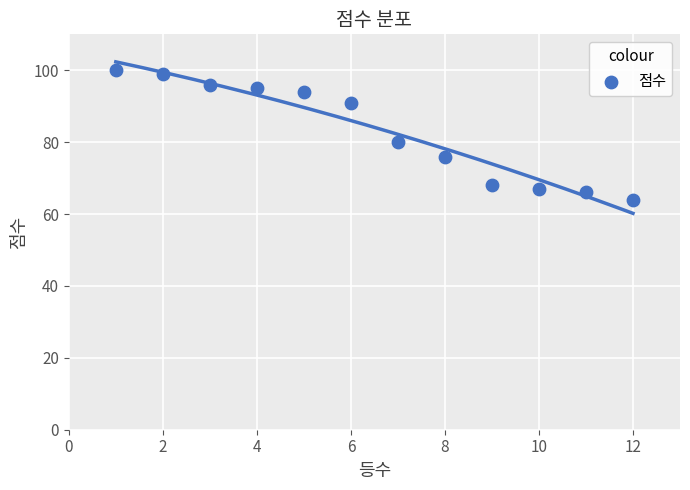

What is the average X value?

6